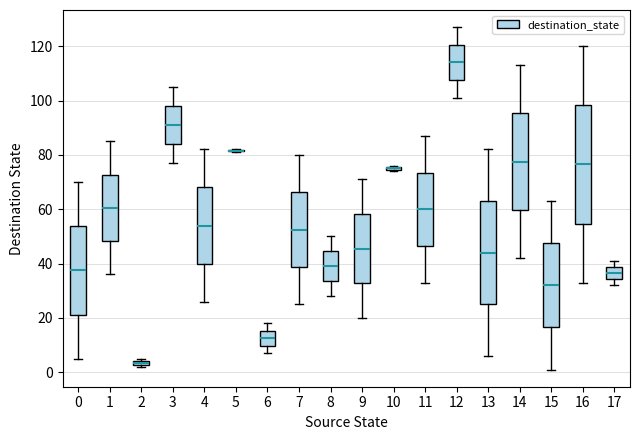

Comparing the boxes themselves (not the whiskers), which one is the tallest?

16